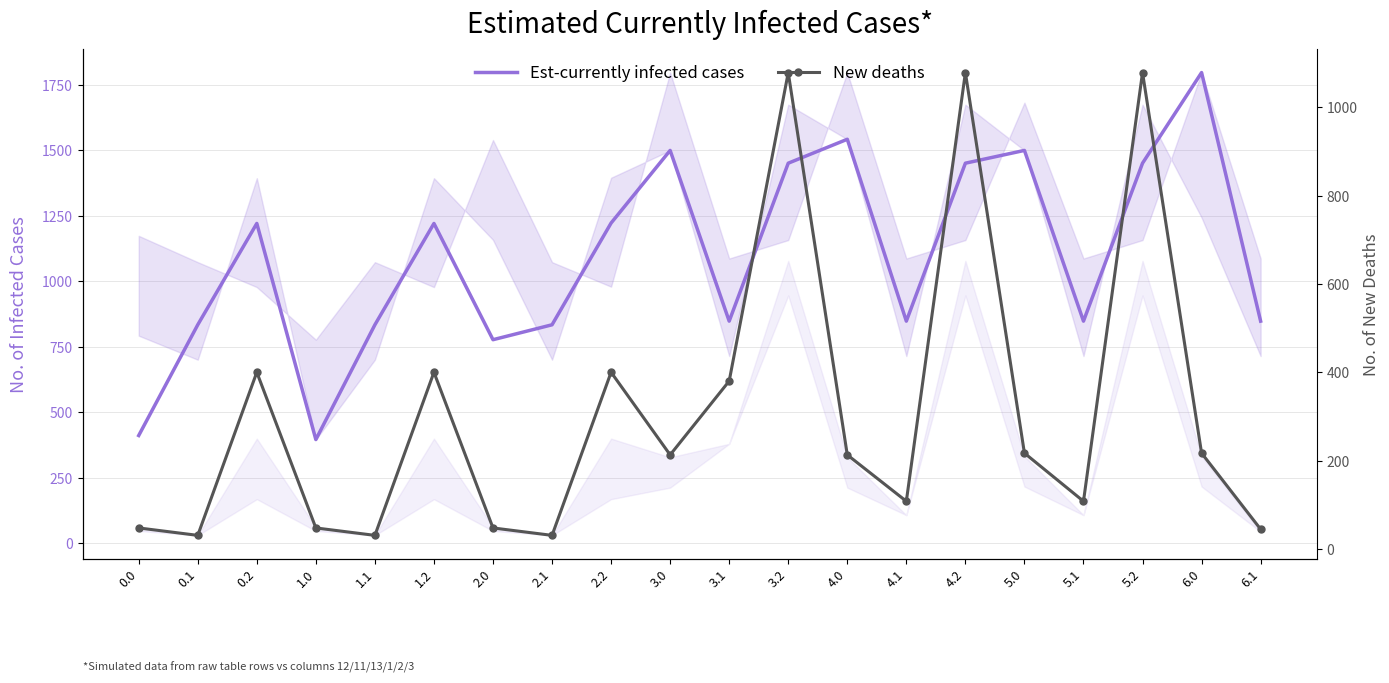

Is it true that Est-currently infected cases equals 1451.5 at 4.2?

True